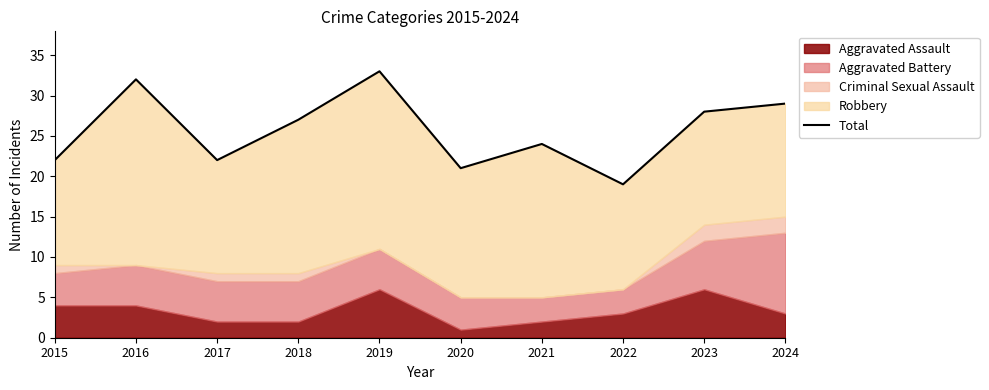

Which category has the highest value across all series?

2019